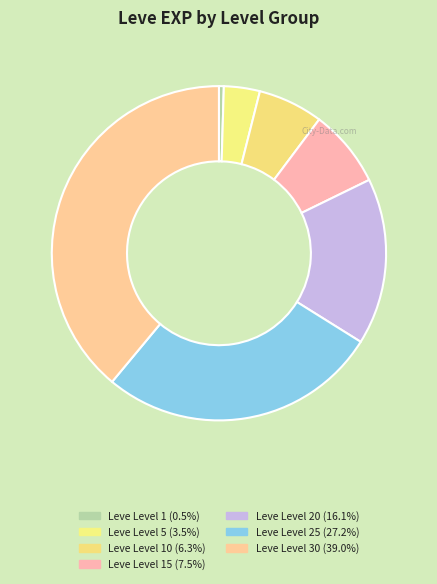

How many slices are in this pie chart?

7